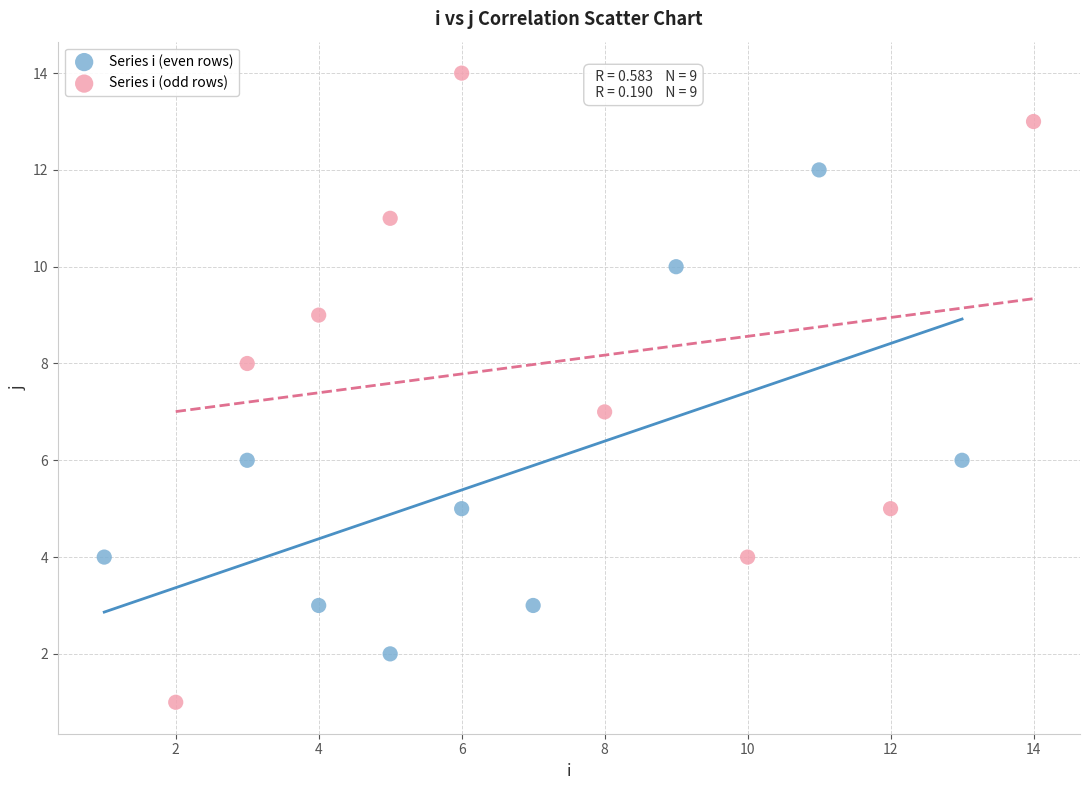

Which series reaches the maximum Y coordinate?

Series i (odd rows)